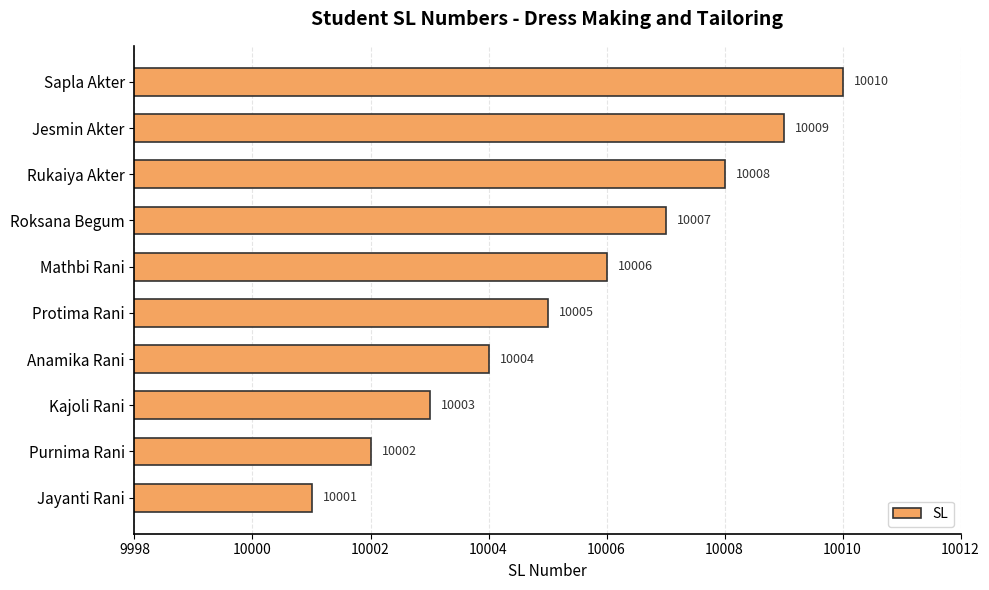

Rank the categories by value from highest to lowest.

Sapla Akter, Jesmin Akter, Rukaiya Akter, Roksana Begum, Mathbi Rani, Protima Rani, Anamika Rani, Kajoli Rani, Purnima Rani, Jayanti Rani